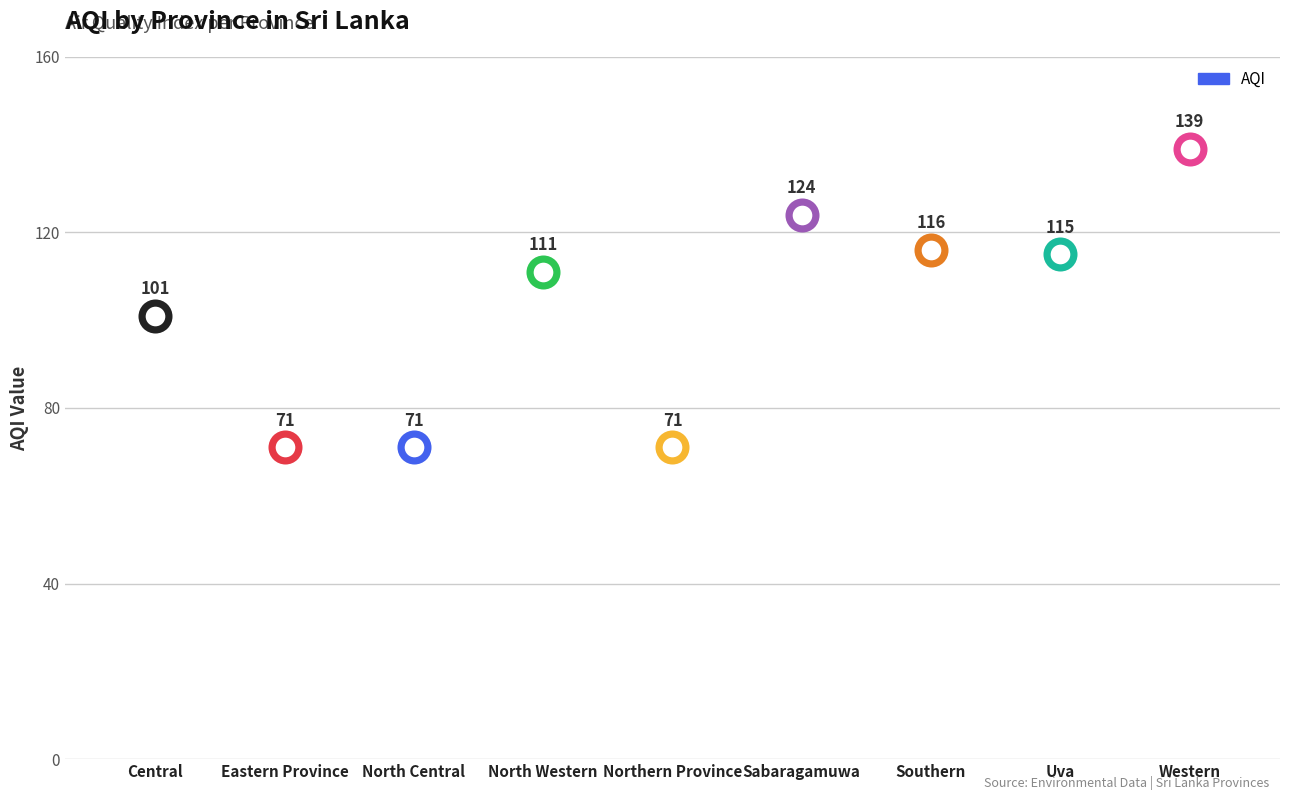

Which has a higher value, North Central or Central?

Central